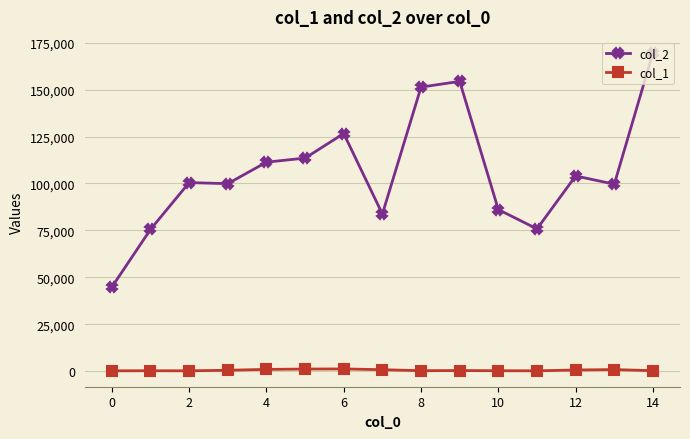

What is the difference between the maximum and minimum values in the col_1 series?

1008